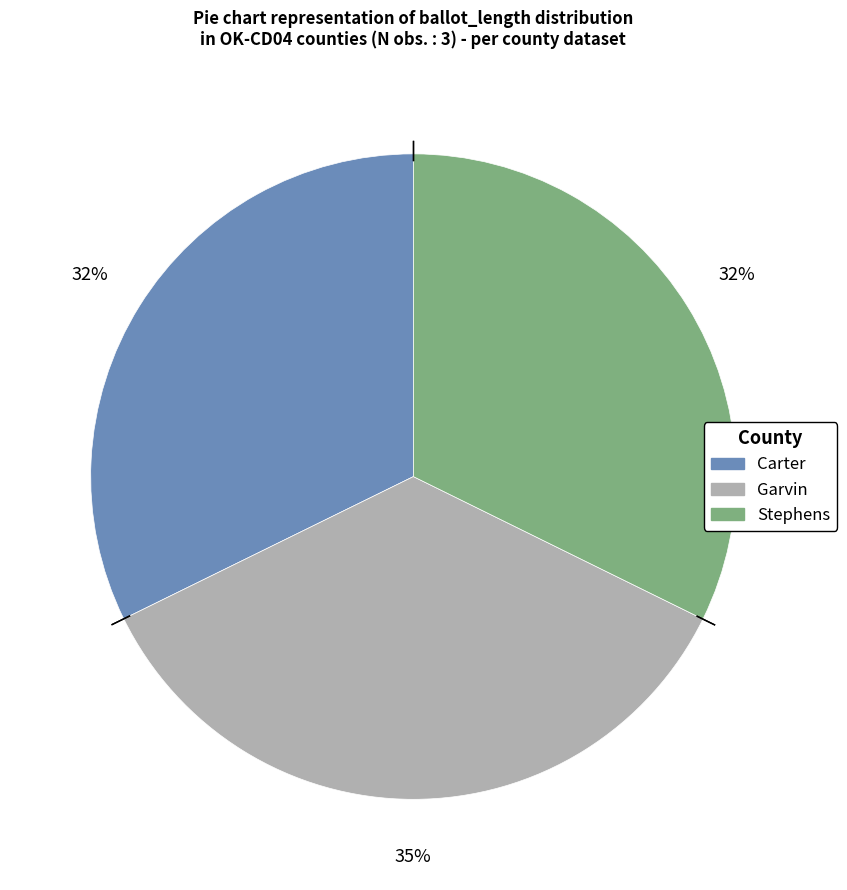

Which has a higher value, Carter or Garvin?

Garvin